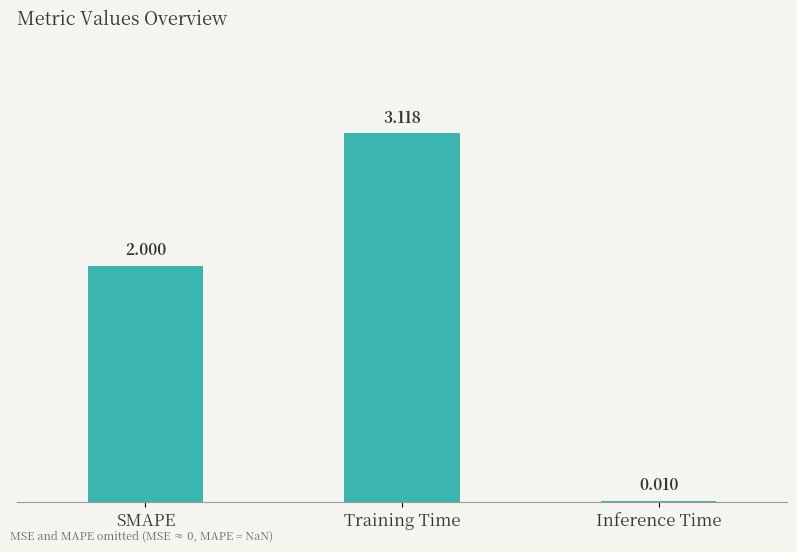

Where is the data nearest to the value 1?

Inference Time